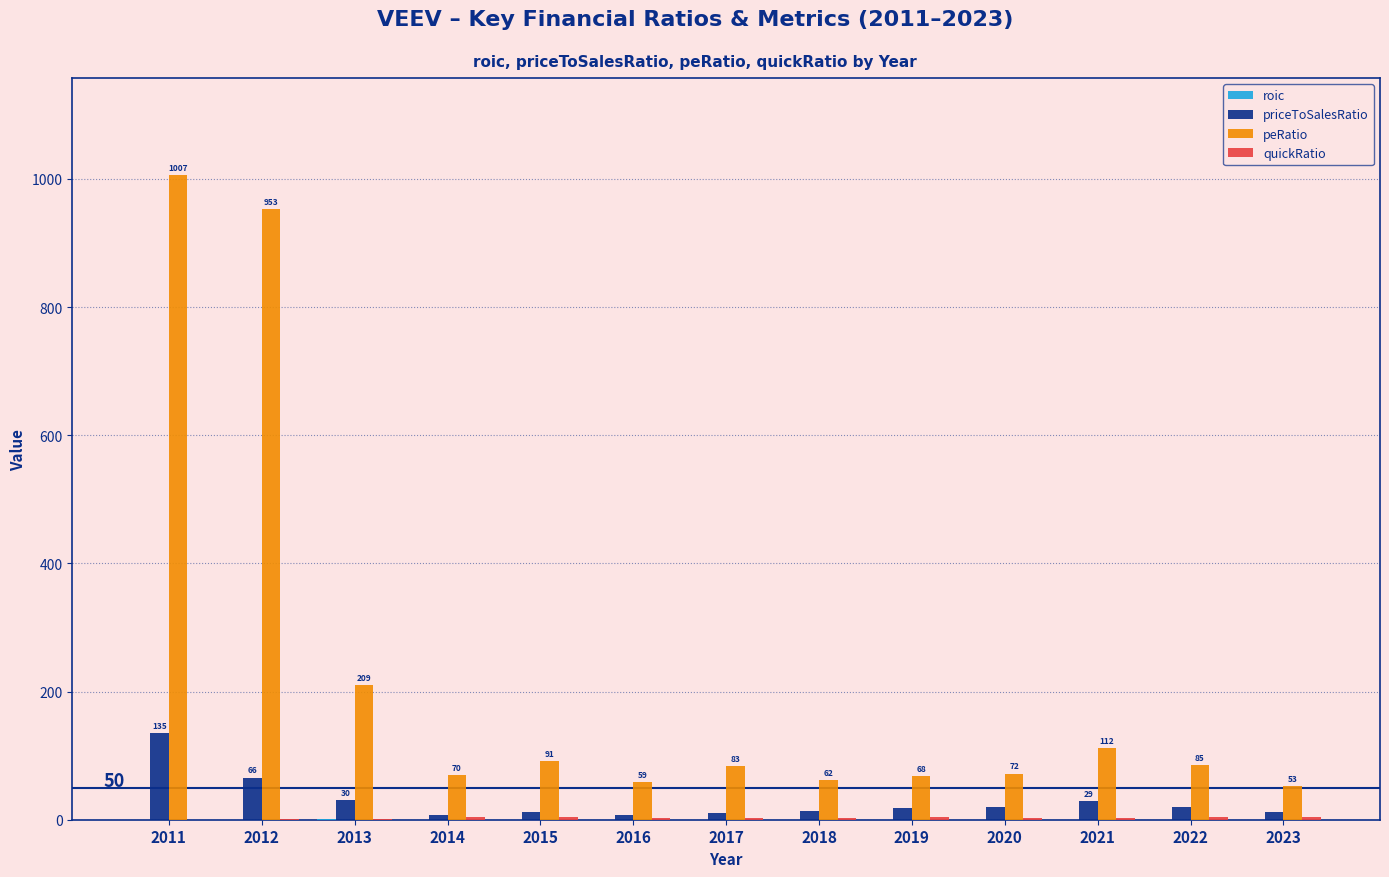

Between 2013 and 2021, which series saw the biggest shift?

peRatio